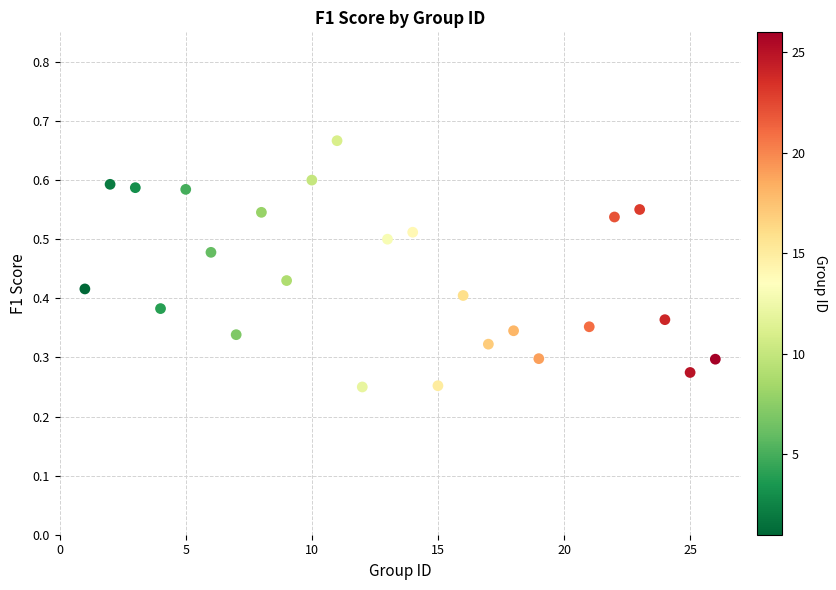

What is the range of X values (max minus min)?

25.0